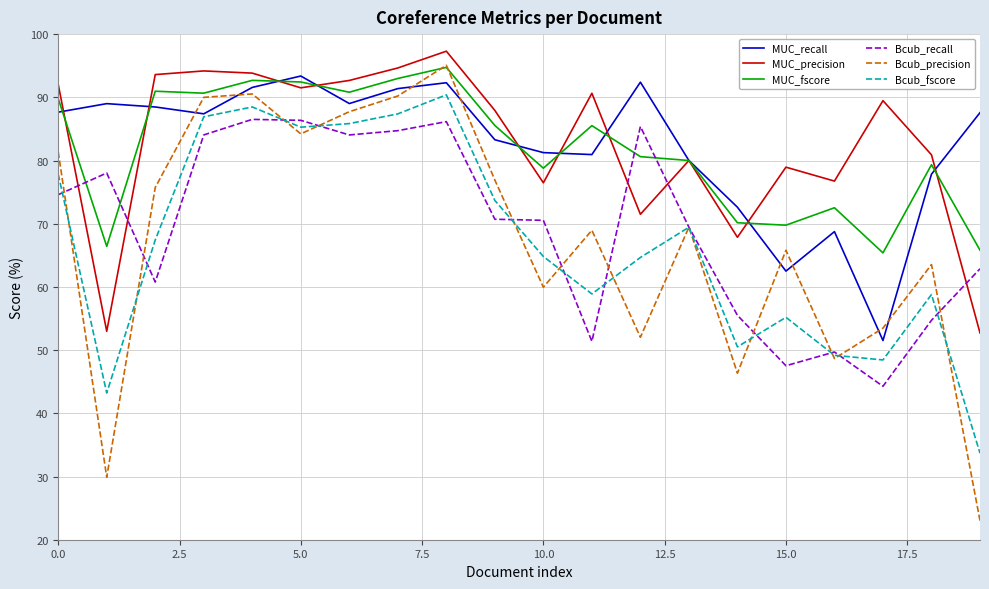

What is the minimum value for Bcub_precision?

23.0